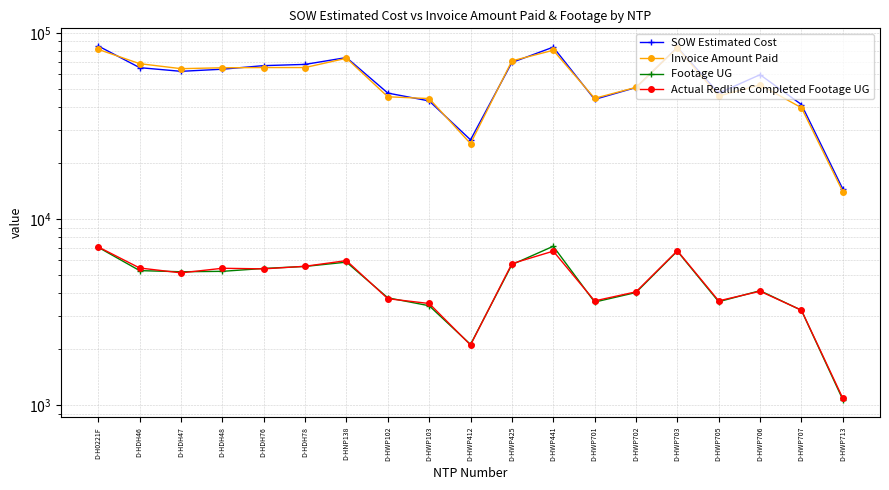

Which series has the largest total across all categories?

SOW Estimated Cost